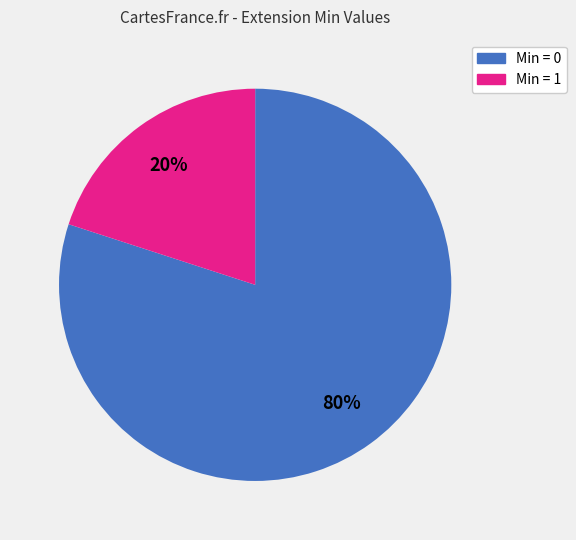

To the nearest percent, what is the average slice percentage?

50%